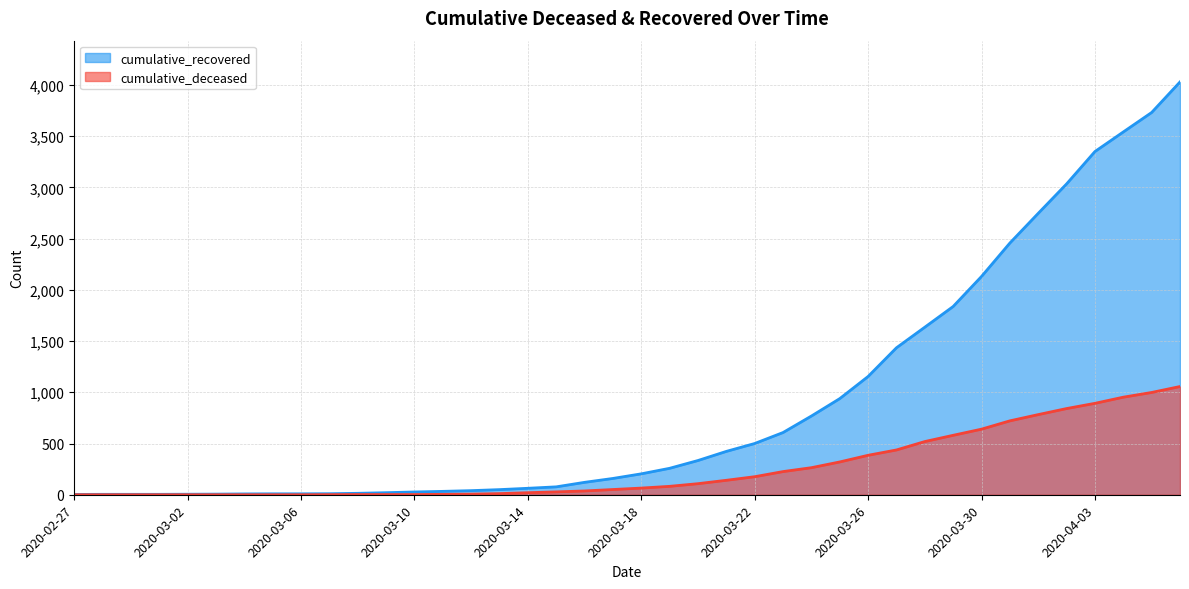

Between 2020-03-13 and 2020-03-17, which series saw the biggest shift?

cumulative_recovered